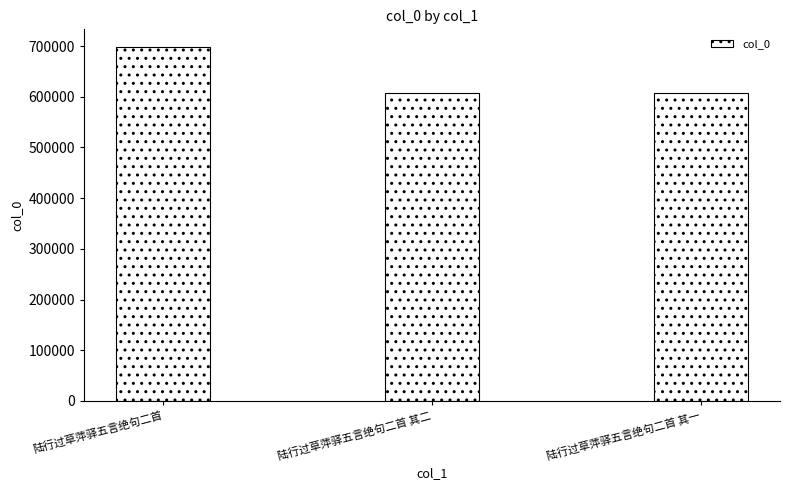

Count the number of data series in this chart.

1